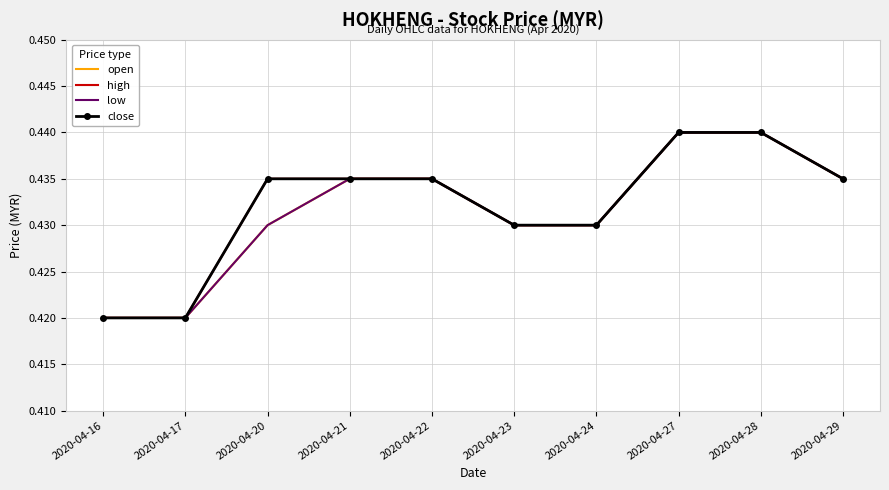

Which series has the largest total across all categories?

high